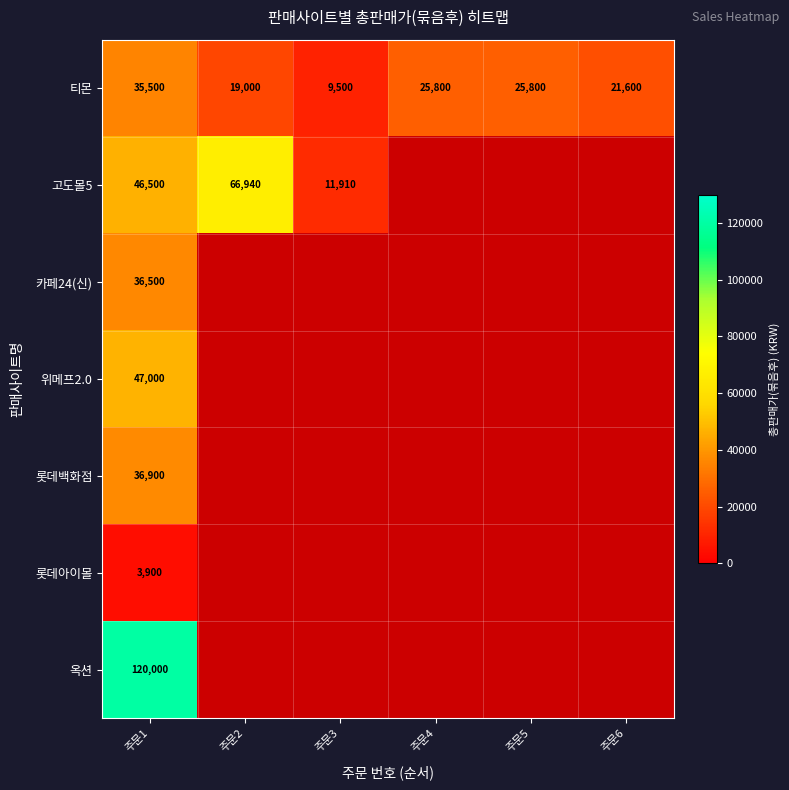

Which category has the highest value in the 티몬 series?

주문1